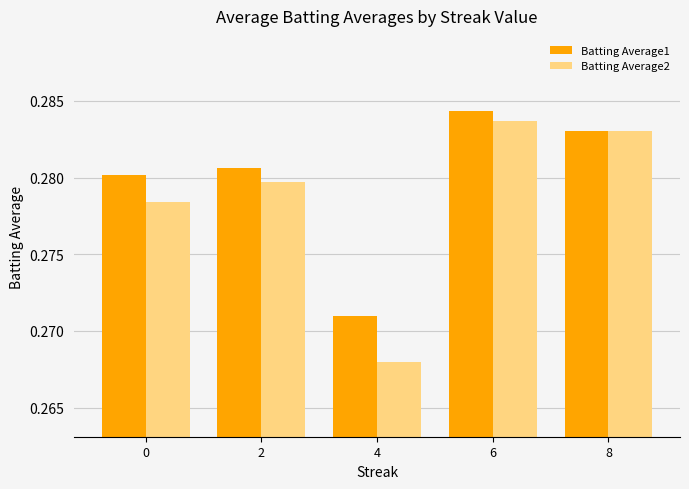

Which series has the largest total across all categories?

Batting Average1